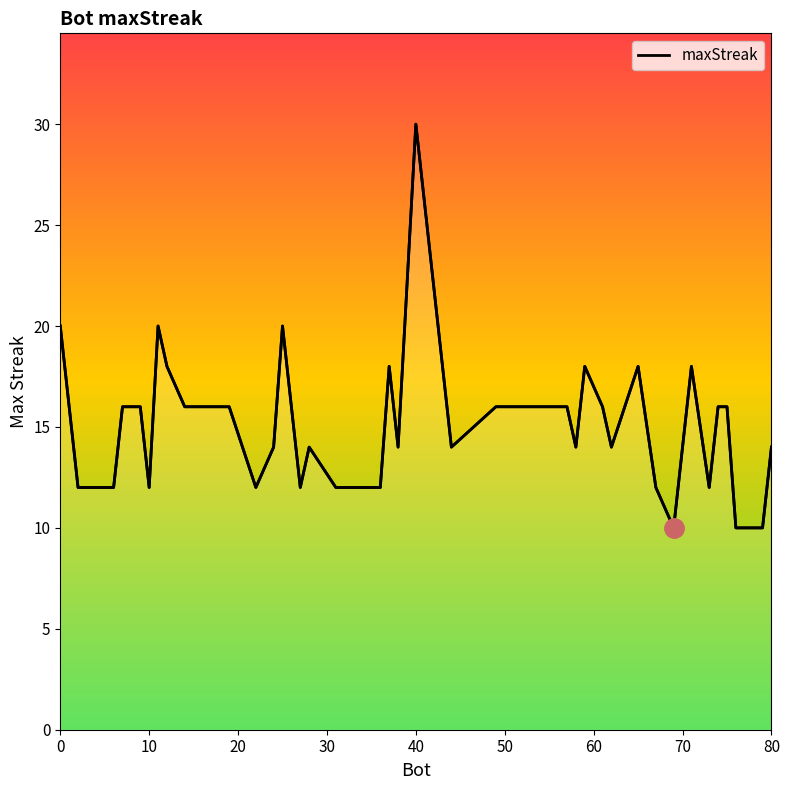

Does the chart have visible grid lines?

No